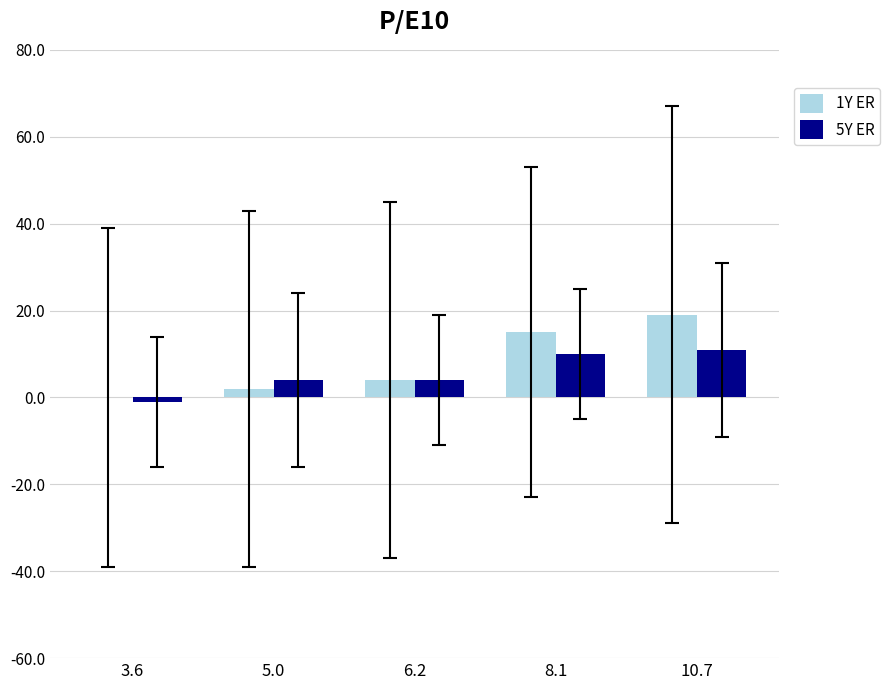

What is the average value of the 1Y ER series?

8